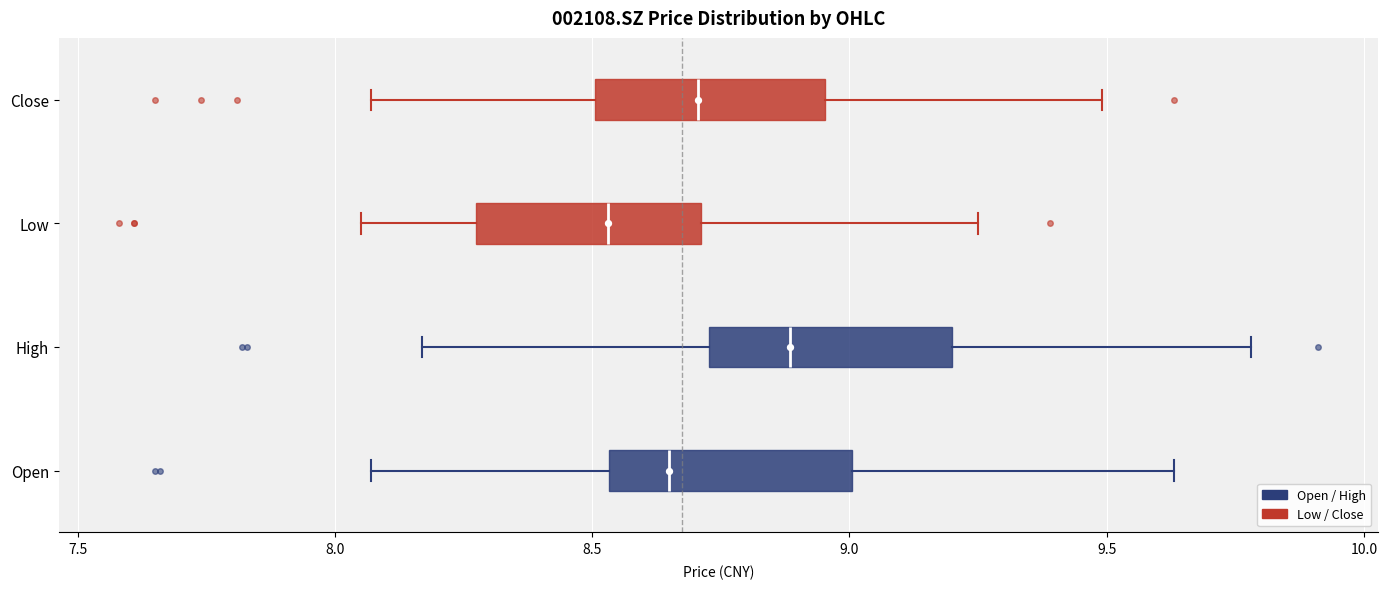

Where is the right edge of the box for High on the x-axis? The values are not printed on the chart, so give them approximately, as read against the axis.

9.20